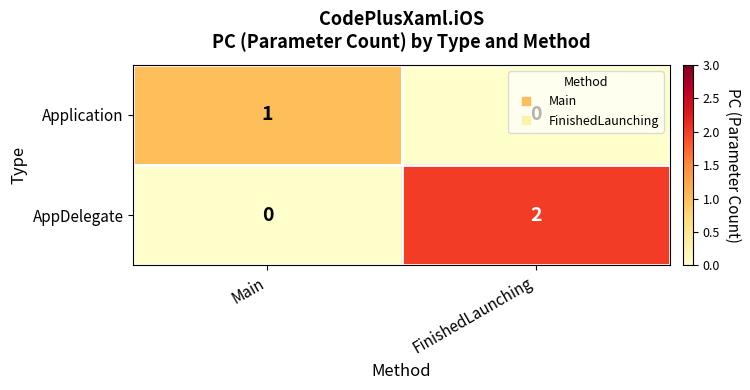

Which series has the largest range (max minus min)?

AppDelegate